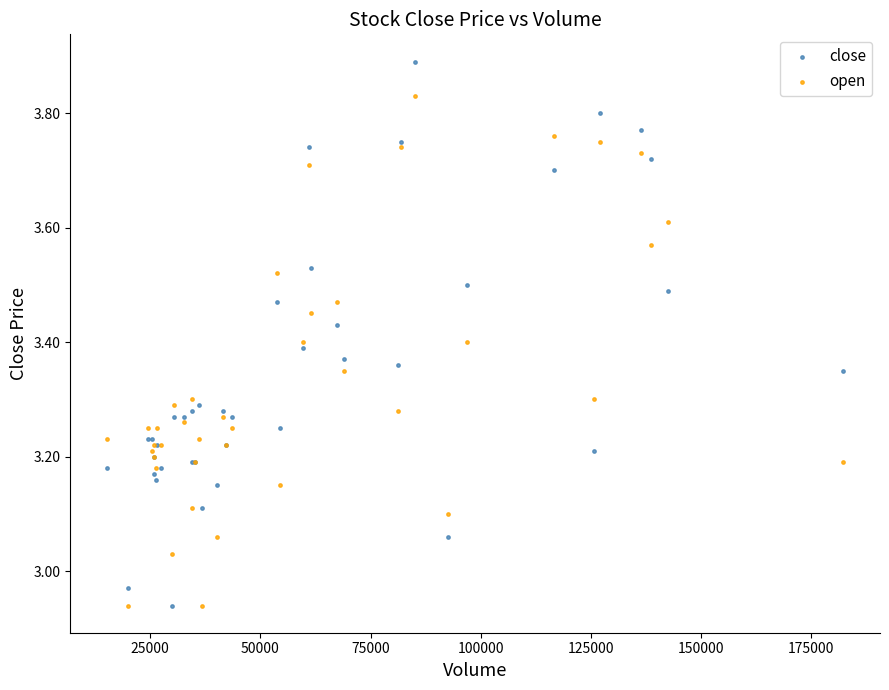

Which series has the largest Y range (max minus min)?

close